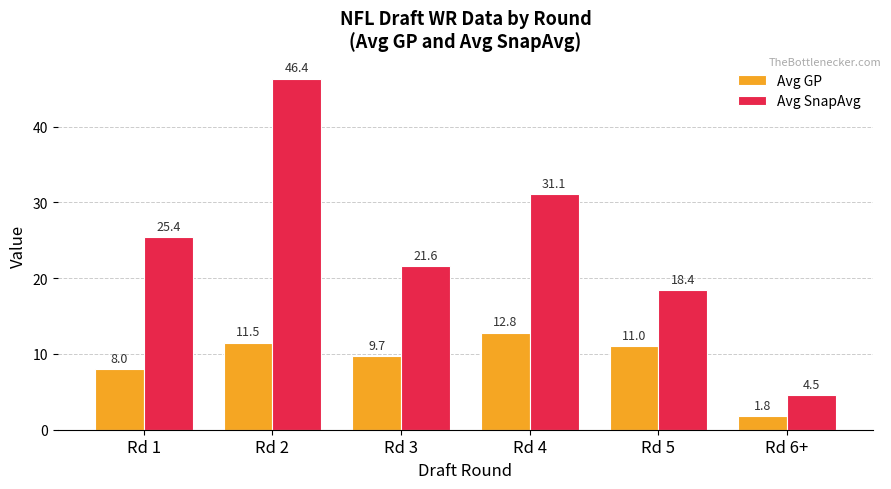

Which series has the largest total across all categories?

Avg SnapAvg